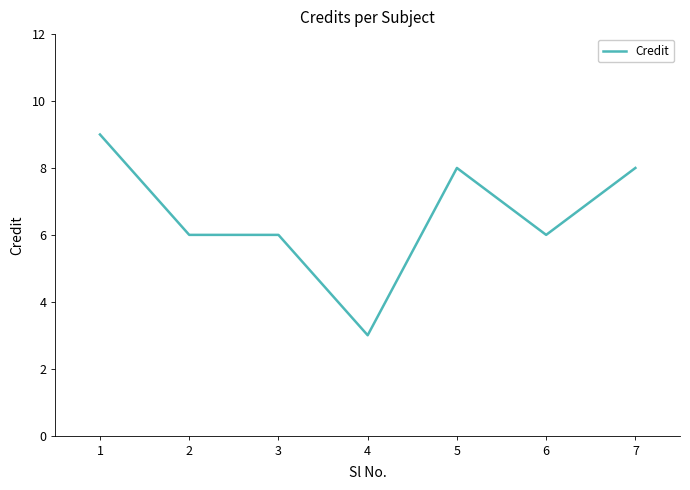

Which has a higher value, 5 or 2?

5